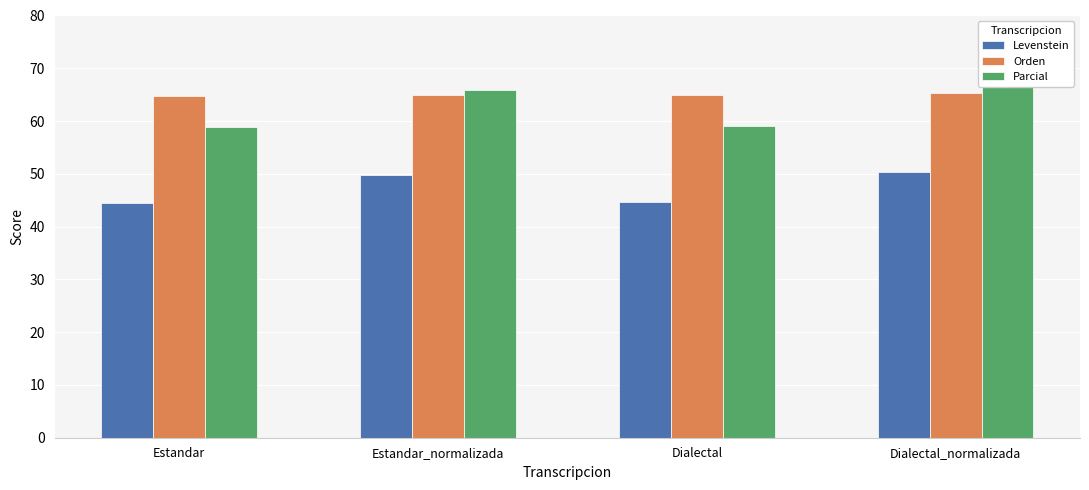

What is the difference between the maximum and minimum values in the Orden series?

0.6